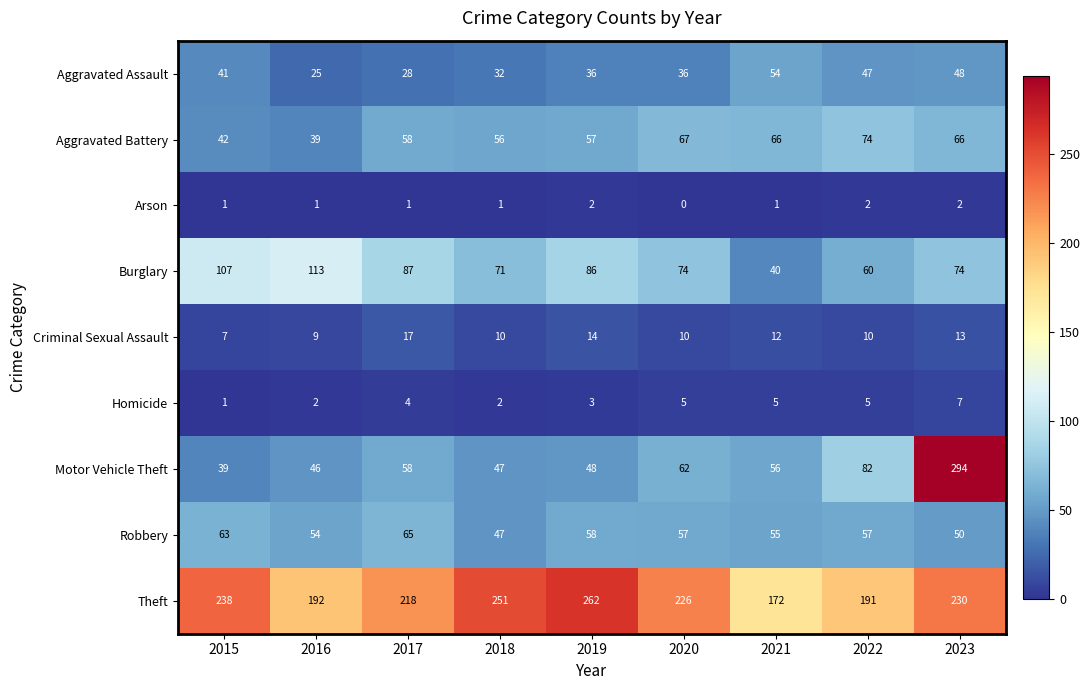

What is the difference between the Burglary values at 2015 and 2020?

33